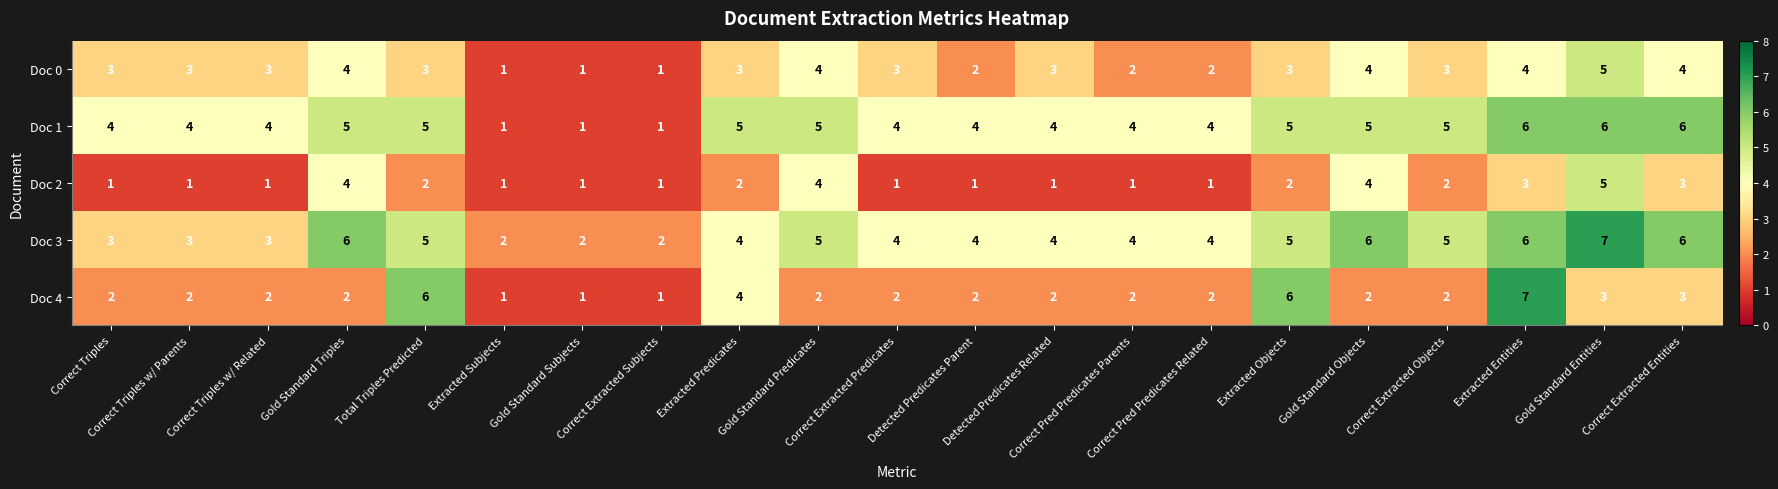

What is the sum of all Doc 1 values?

88